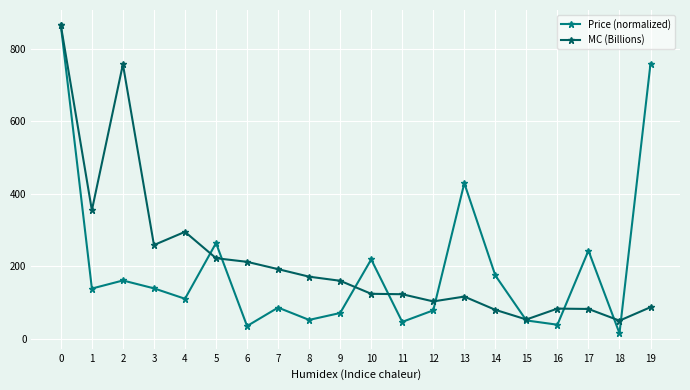

How many interior local peaks does the Price (normalized) series have?

6